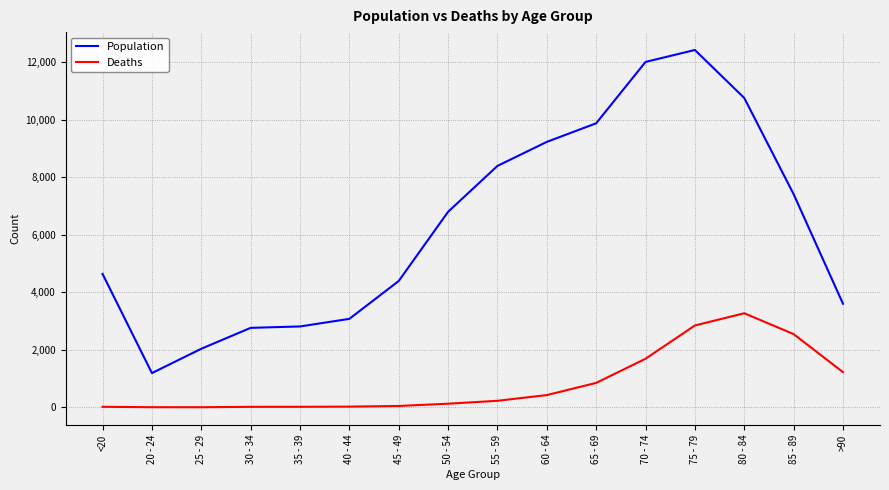

True or false: Population and Deaths intersect in this chart.

False